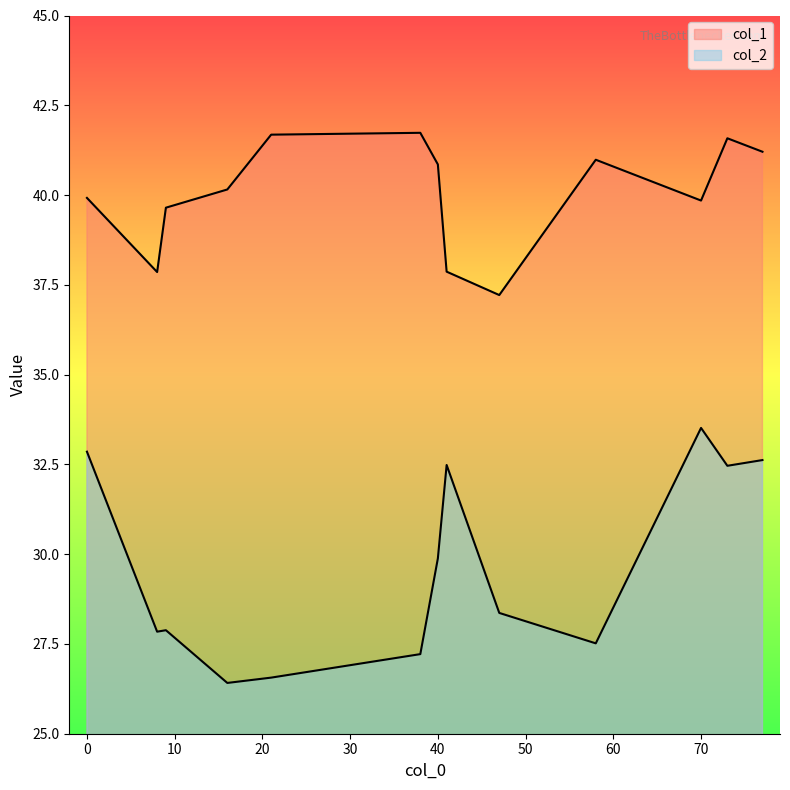

True or false: col_2 has a value of 27.9 at 9.

True